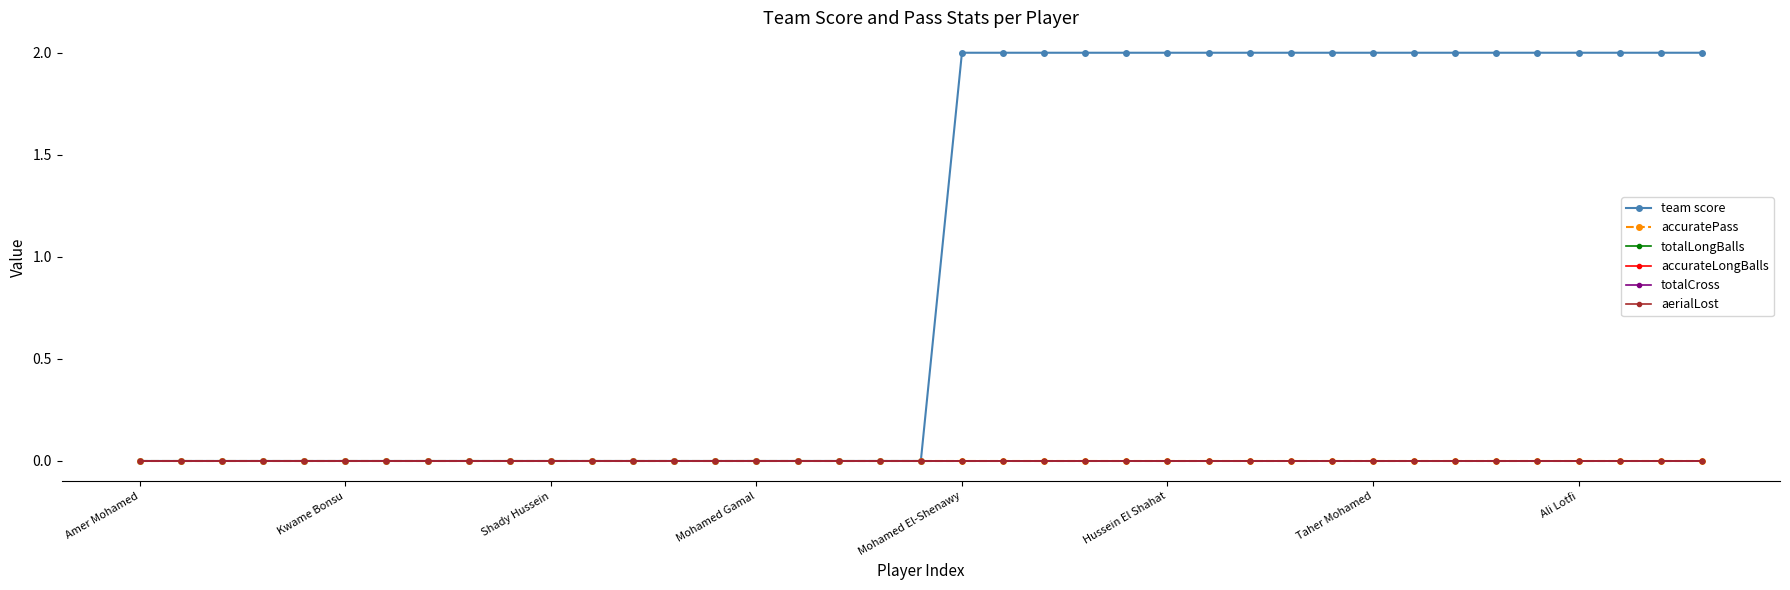

True or false: accurateLongBalls and team score cross at least once.

False